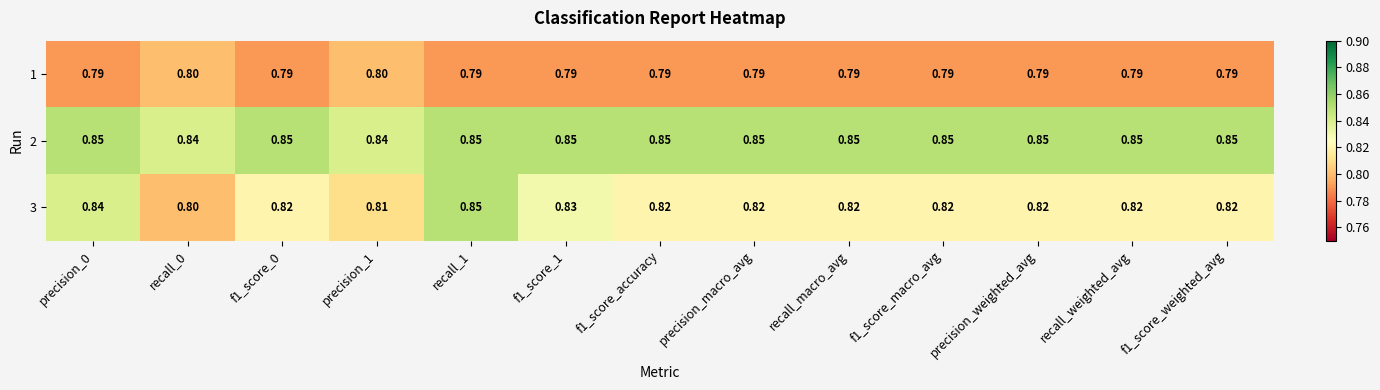

Is the value of 2 at recall_macro_avg greater than the value of 3 at precision_0?

Yes